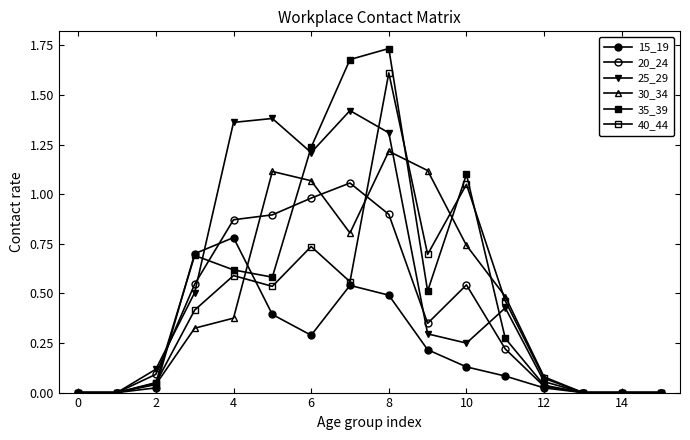

How many lines are shown in the chart?

6